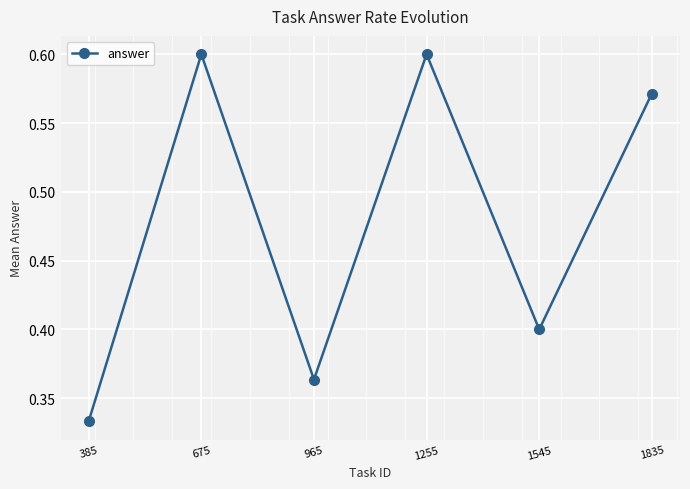

Where is the data nearest to the value 0?

385